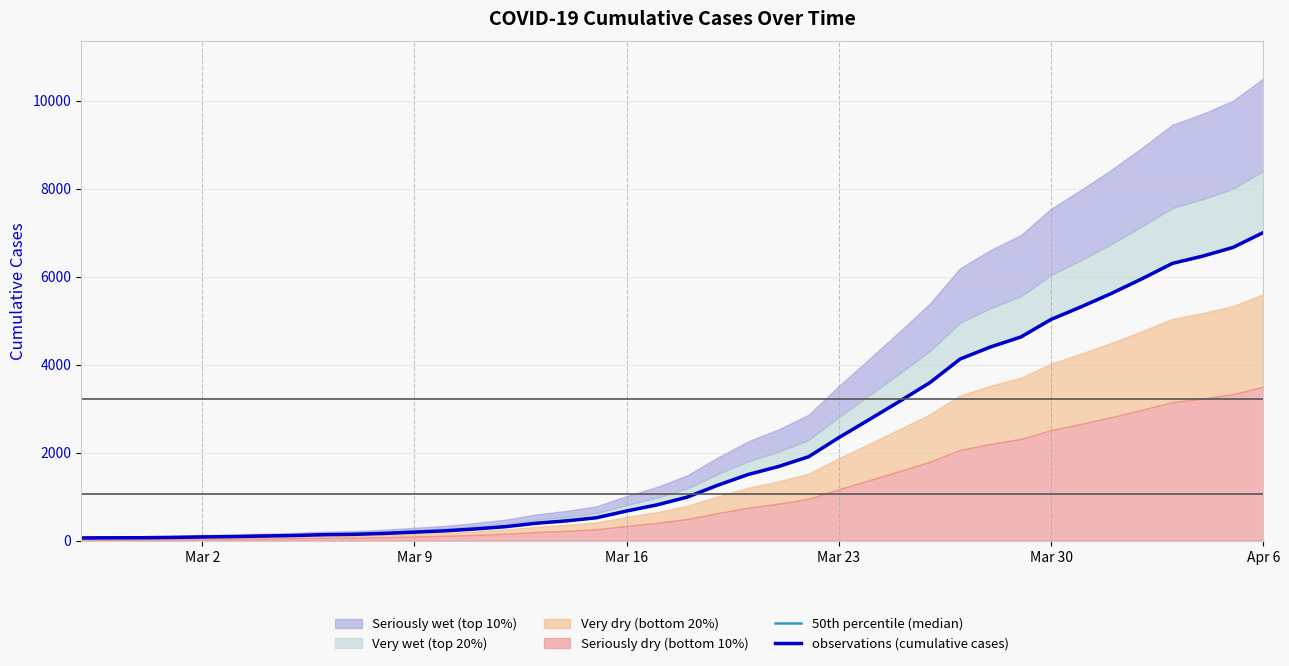

Between Mar 16 and 32, which series saw the biggest shift?

50th percentile (median)